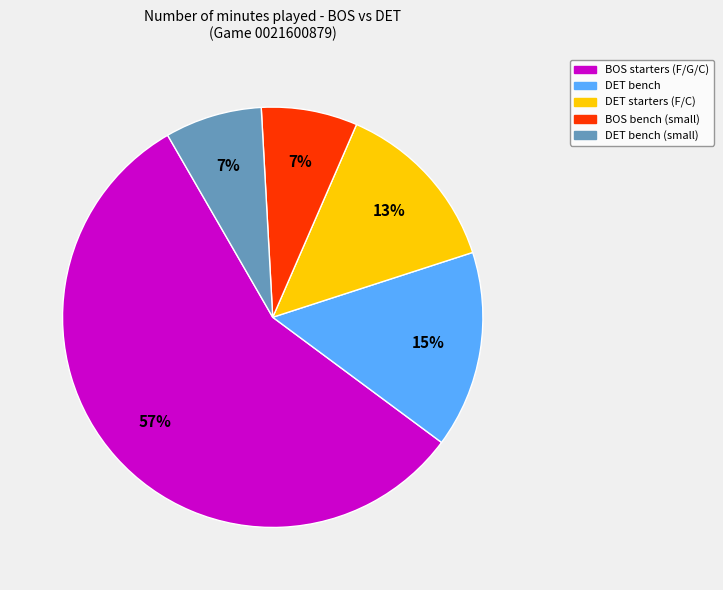

Which category has the biggest portion of the pie?

BOS starters (F/G/C)